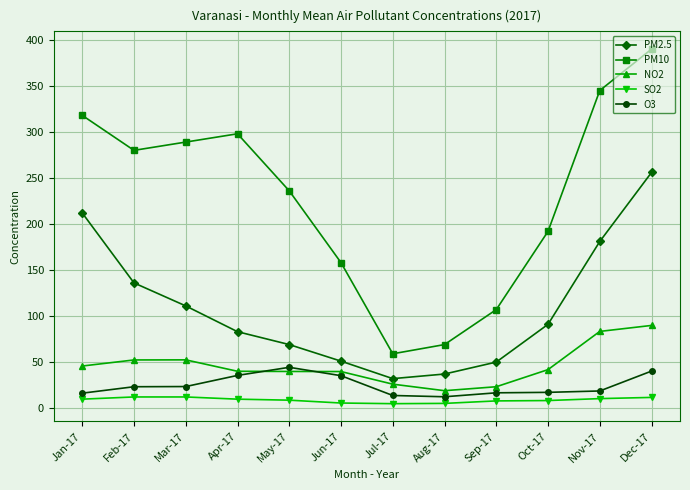

What is the difference between the maximum and minimum values in the PM10 series?

331.0